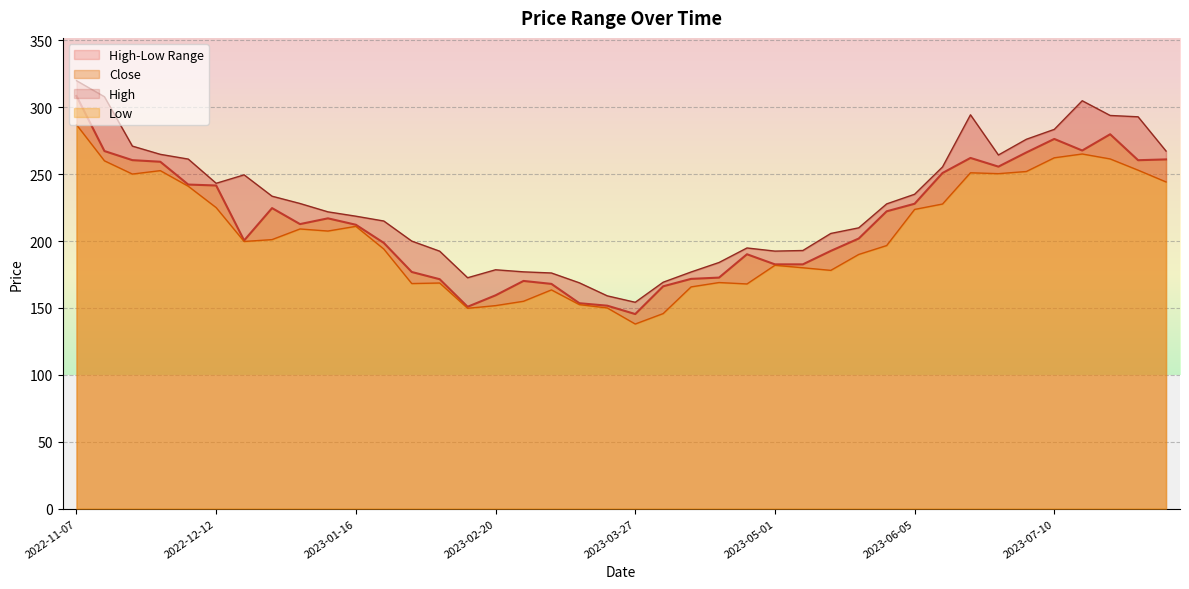

At which category does the chart reach its peak across all series?

2022-11-07